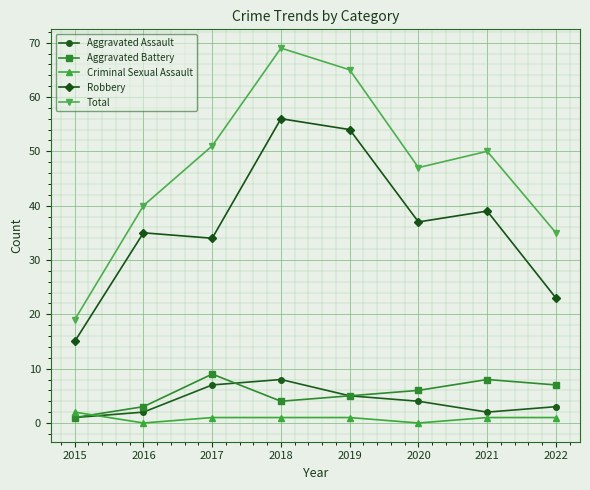

How many lines are shown in the chart?

5